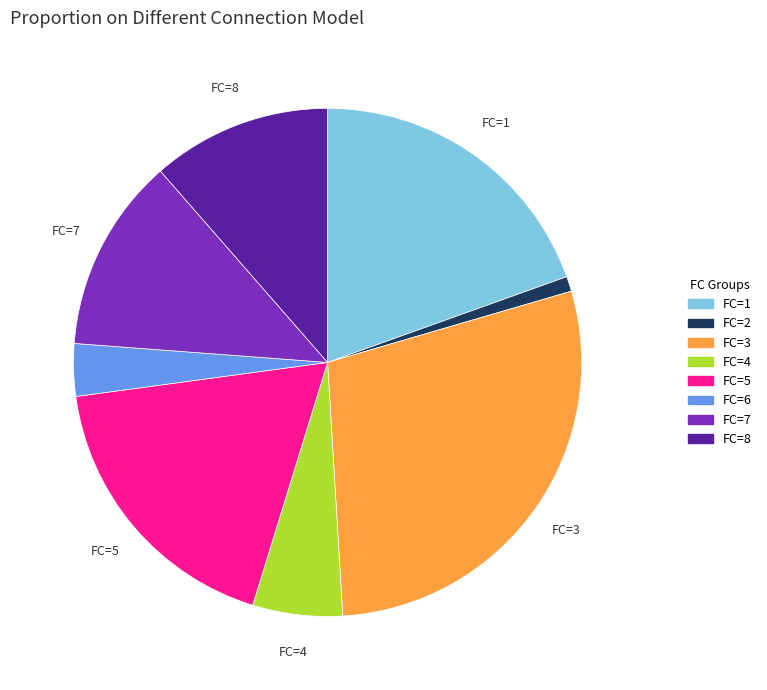

Is the sum of FC=1 and FC=7 greater than half?

No